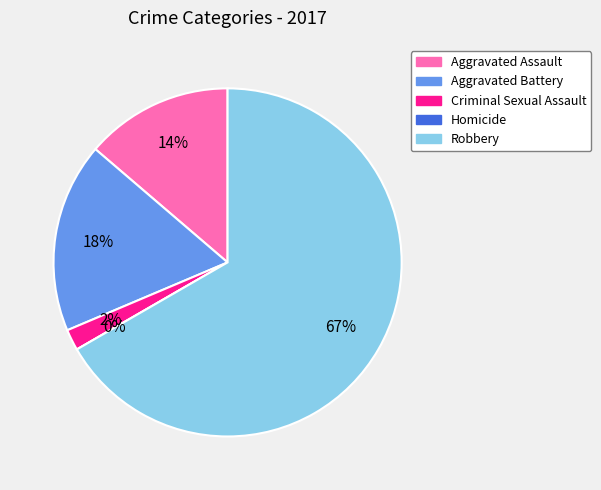

Does any single category account for the majority?

Yes